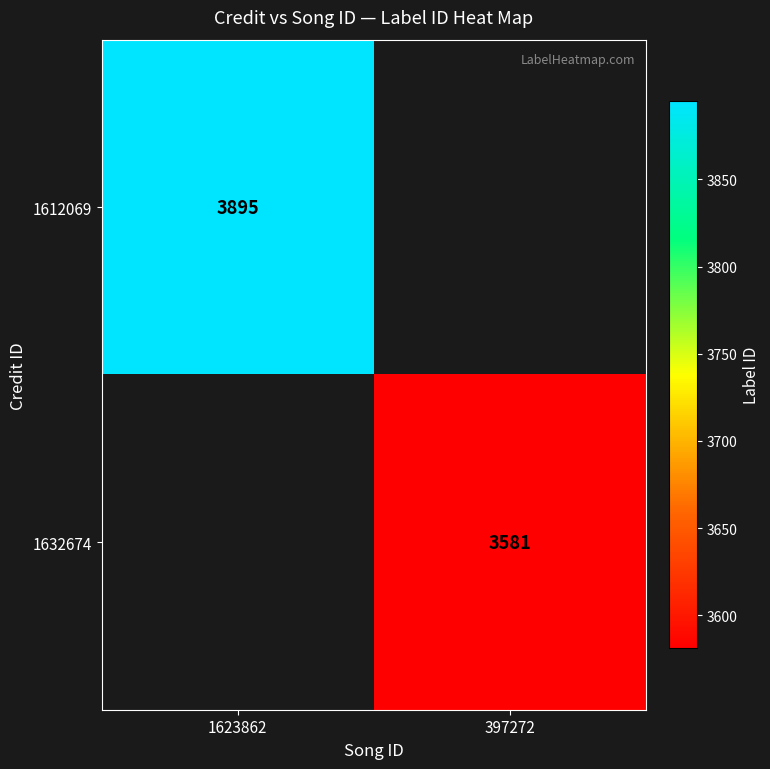

True or false: 1632674 has a value of 3581 at 397272.

True